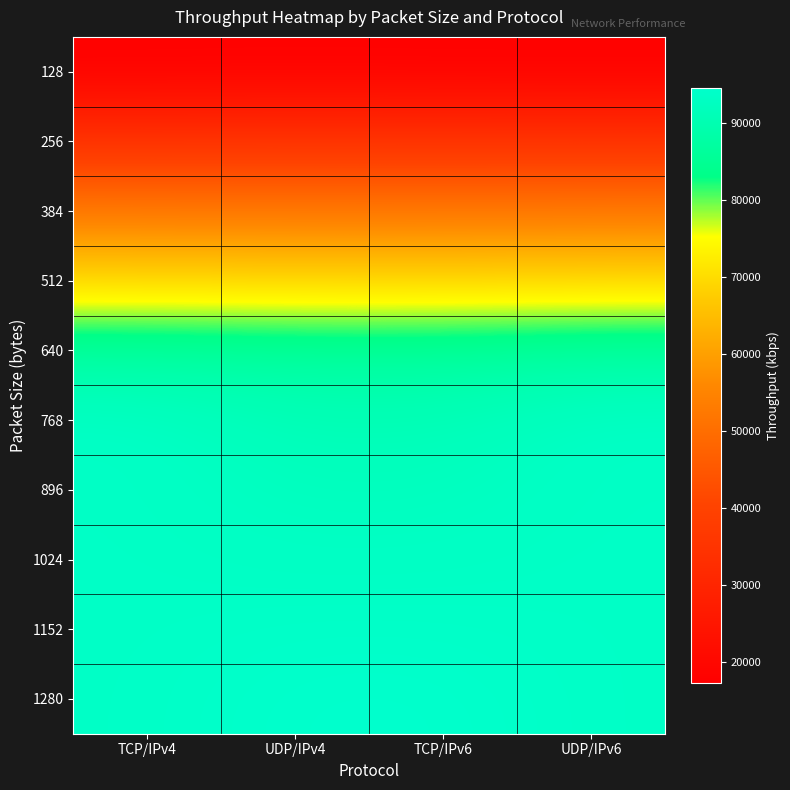

What is the smallest value displayed?

17278.6